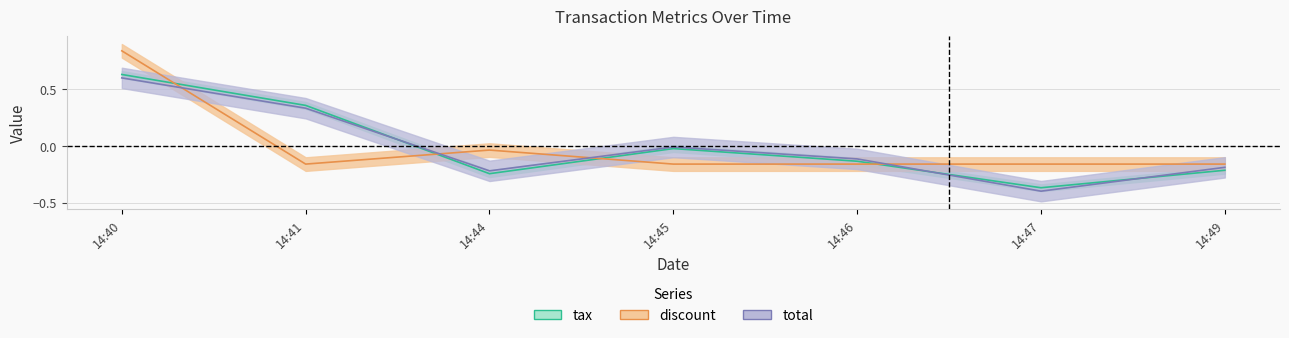

At which label does tax first exceed 0?

14:40